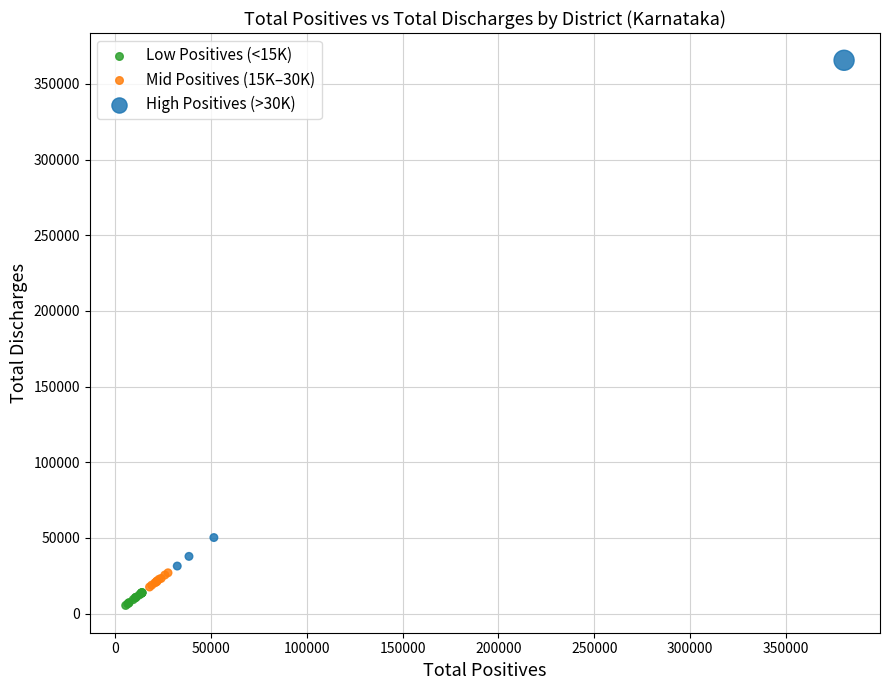

Which series contains the lowest Y value?

Low Positives (<15K)